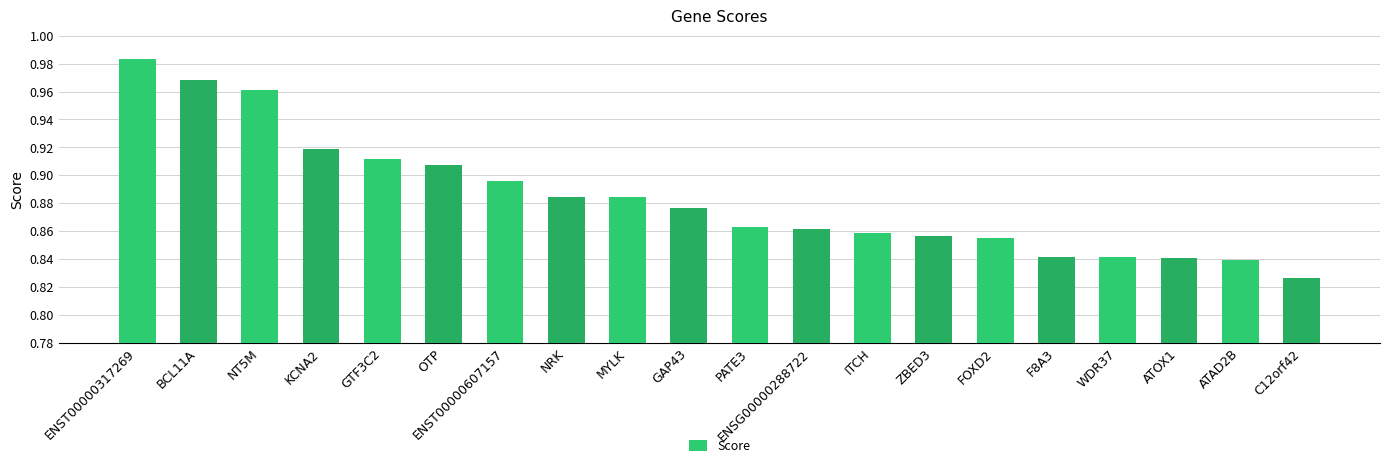

Is it true that the value at GTF3C2 is 1.5?

False